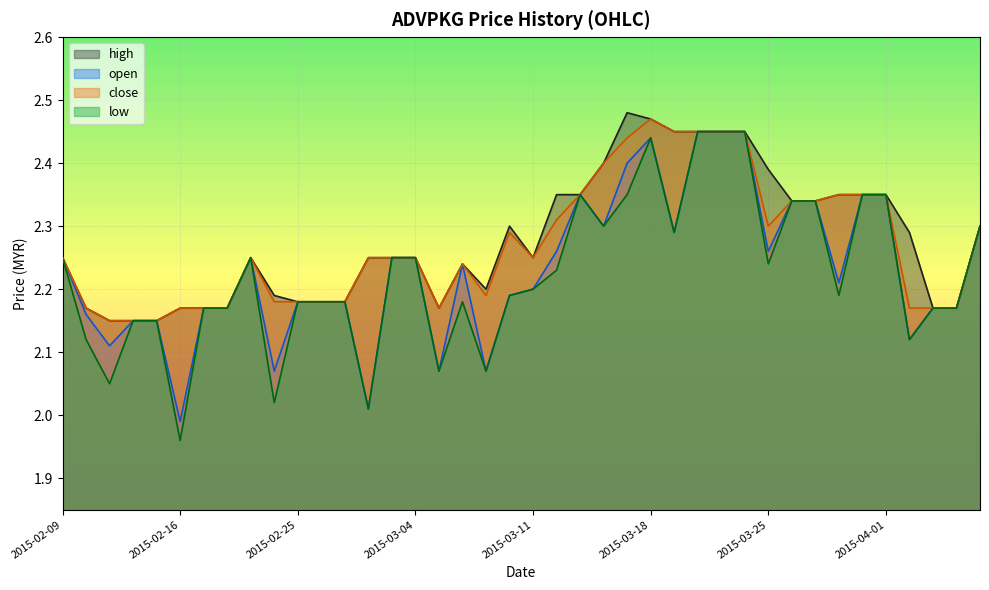

At 2015-04-06, list the series in order from largest to smallest.

high, open, close, low